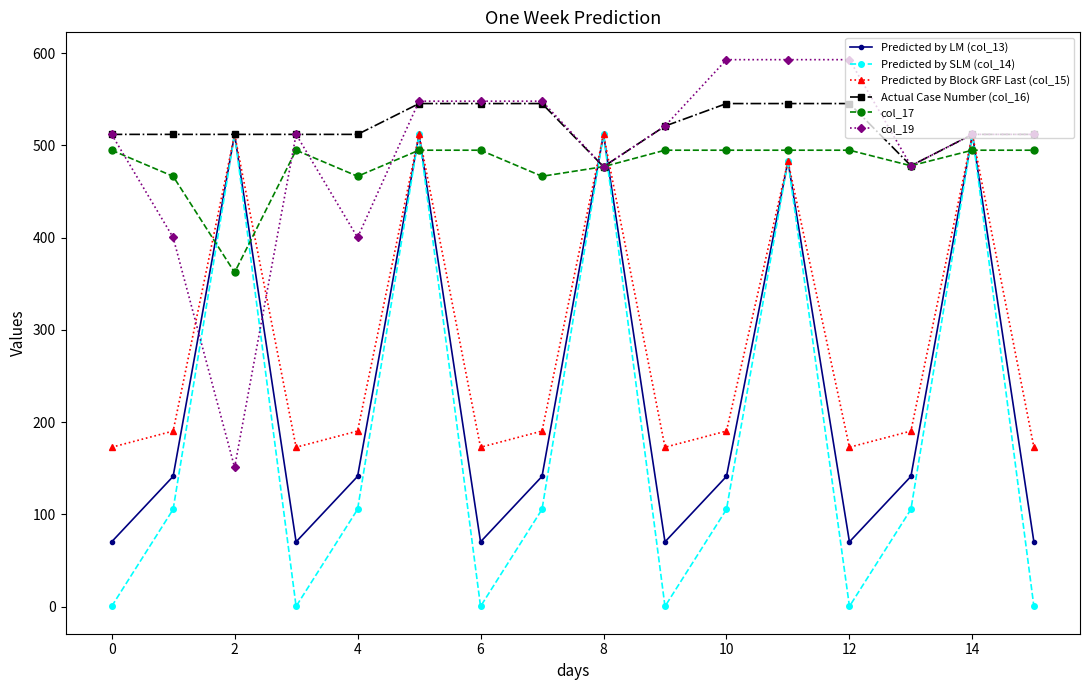

What is the maximum value shown in the chart?

593.0